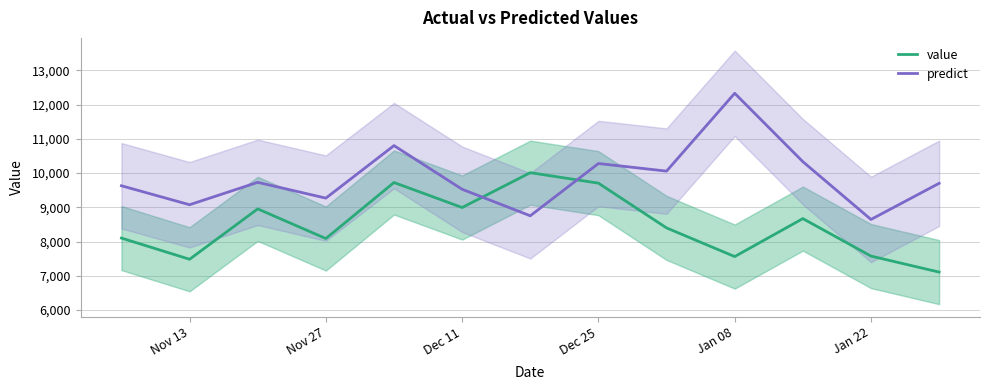

Which series ends up on top after the final intersection of predict and value?

predict